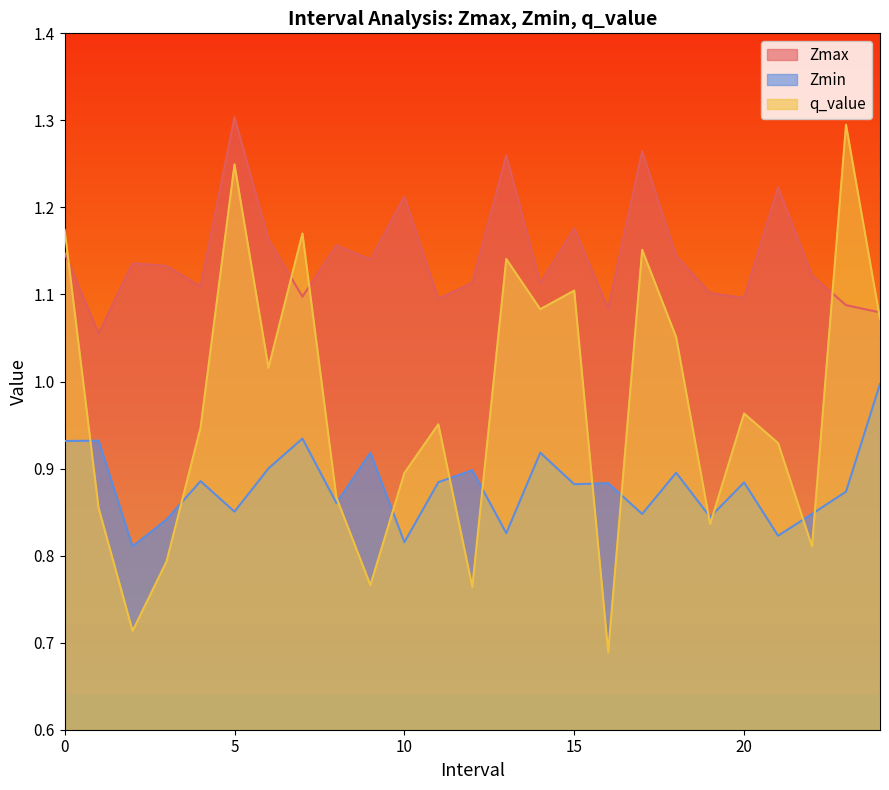

List the series in order of their overall mean, lowest first.

Zmin, q_value, Zmax